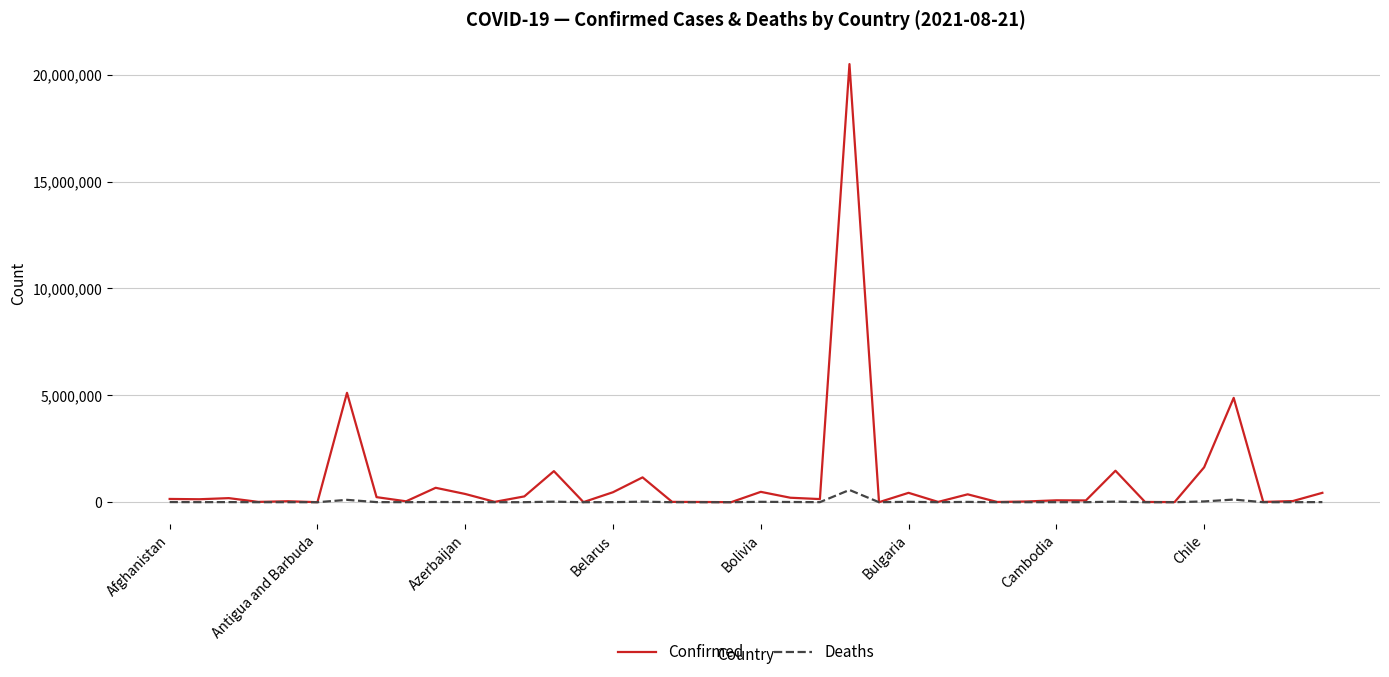

What is the highest value of the Deaths series?

572641